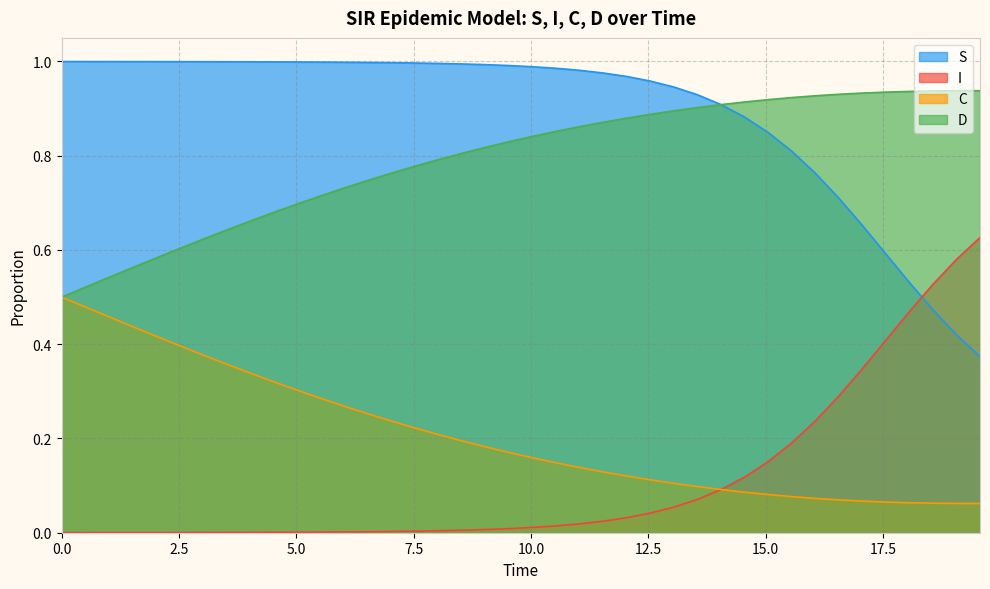

Which series has the largest total across all categories?

S